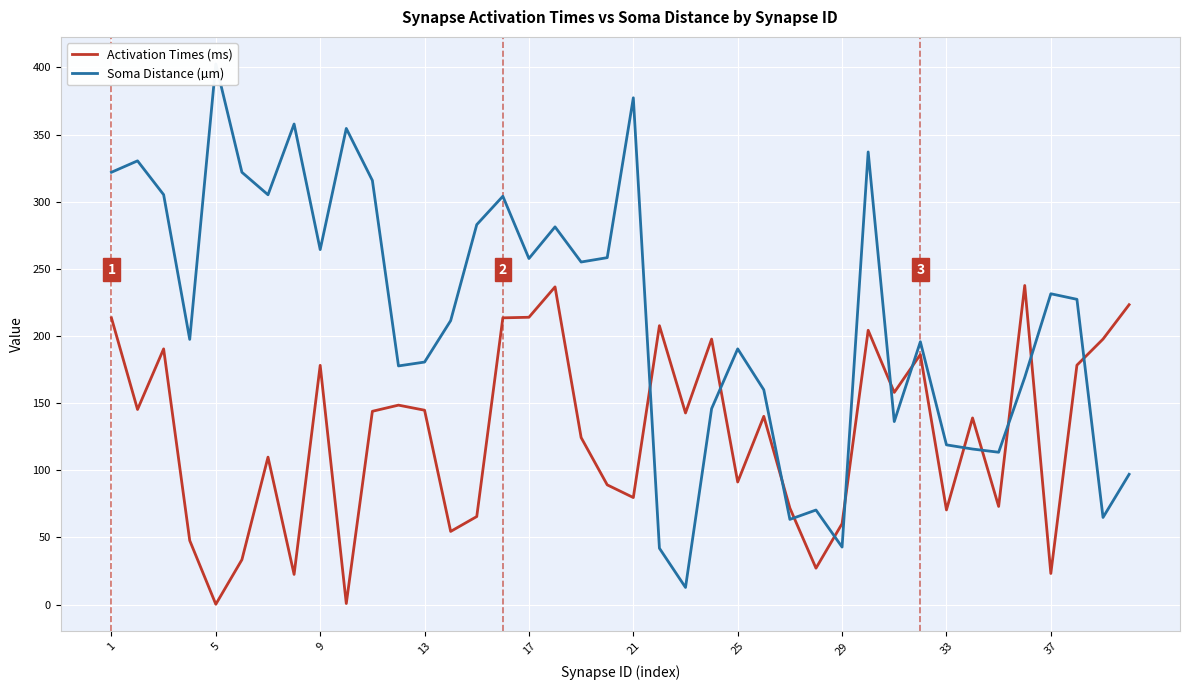

What is the difference between the highest and lowest values at 1?

108.5